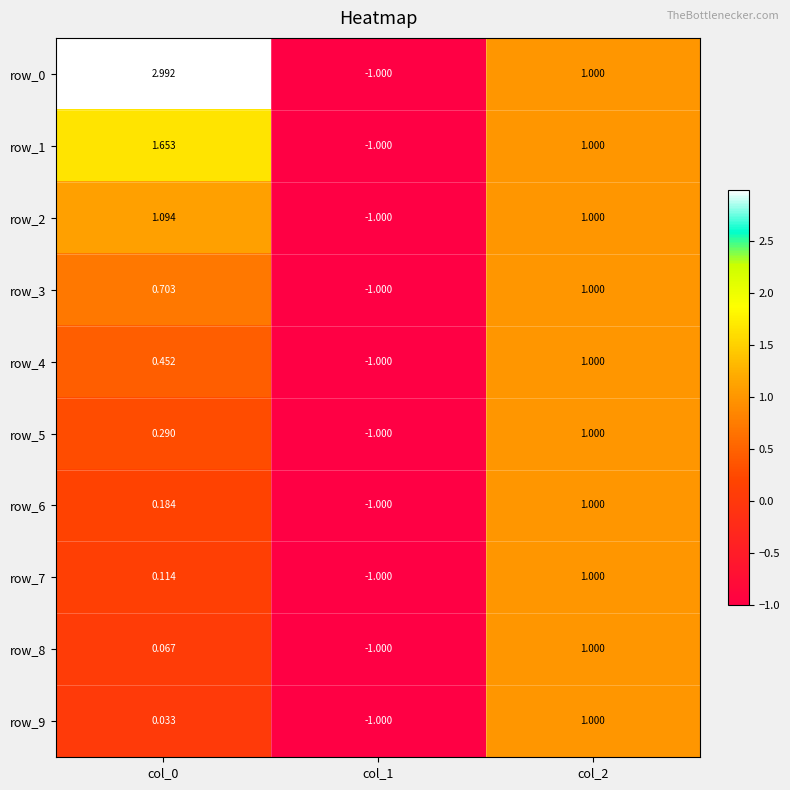

At which category is the sum across all series the highest?

col_2